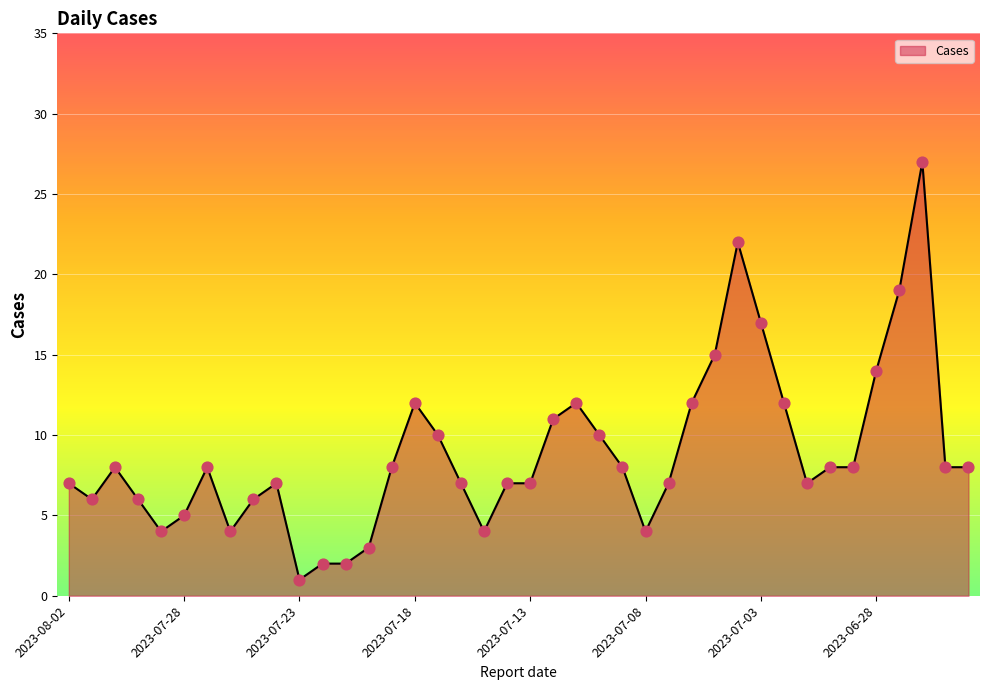

What is the maximum value shown in the chart?

27